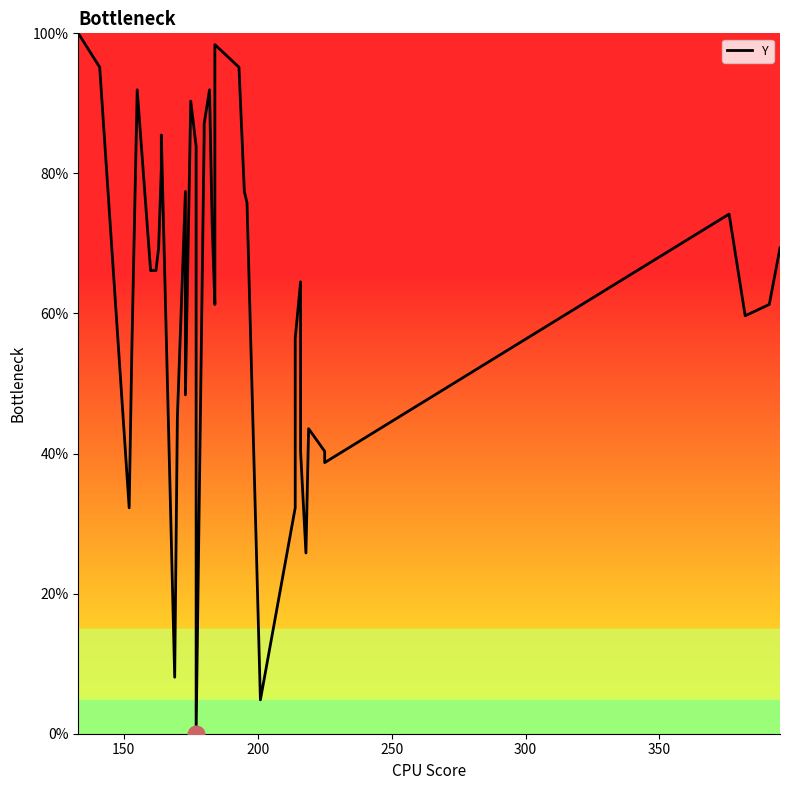

How many series are shown in this chart?

1